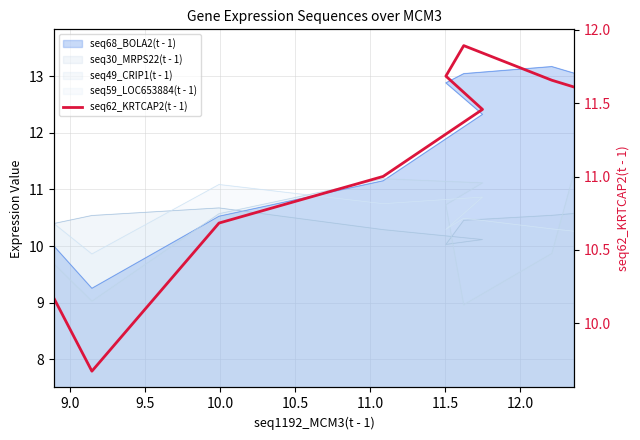

True or false: there are more than 2 points higher than both neighbors.

False